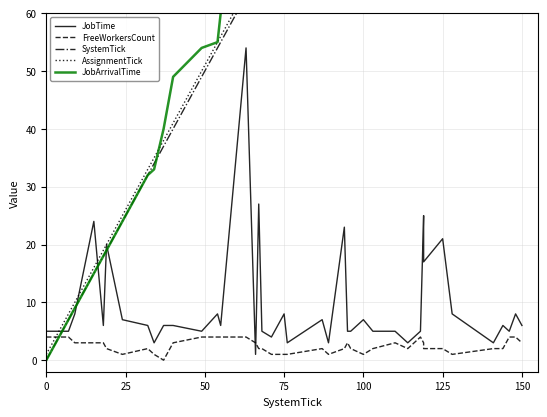

Count the FreeWorkersCount values in the range 2 to 3.

22